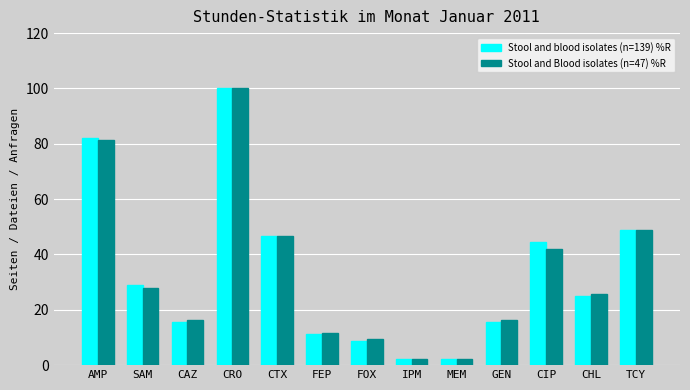

What is the highest value of the Stool and Blood isolates (n=47) %R series?

100.0